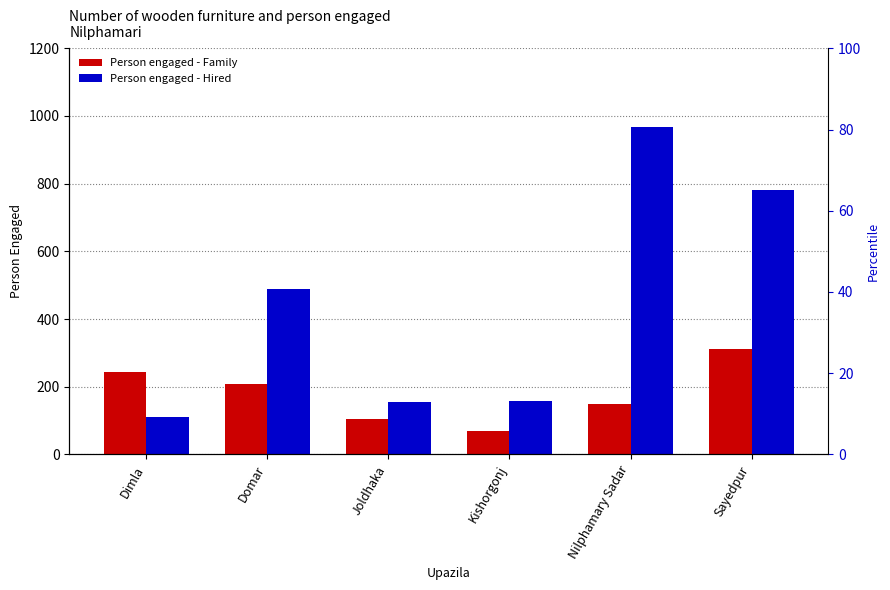

Reading left to right, transcribe all the data shown in this chart.

Person engaged - Family: Dimla=244	Domar=208	Joldhaka=105	Kishorgonj=69	Nilphamary Sadar=148	Sayedpur=310
Person engaged - Hired: Dimla=110	Domar=488	Joldhaka=156	Kishorgonj=158	Nilphamary Sadar=966	Sayedpur=780